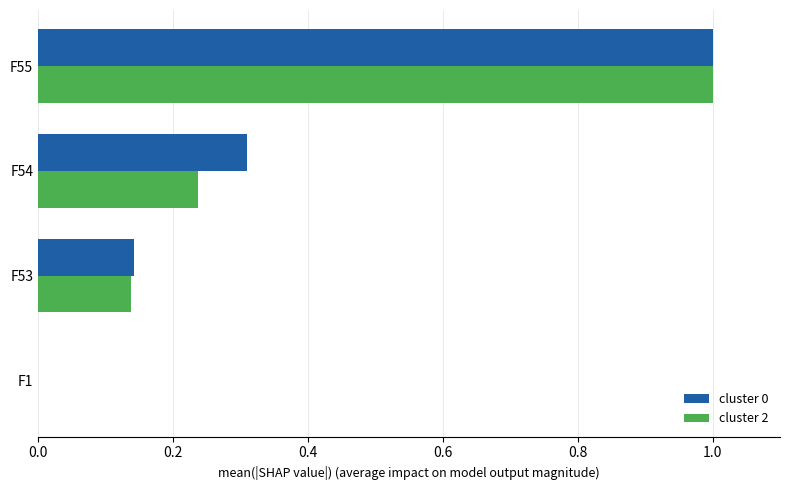

What is the maximum value for cluster 0?

1.0